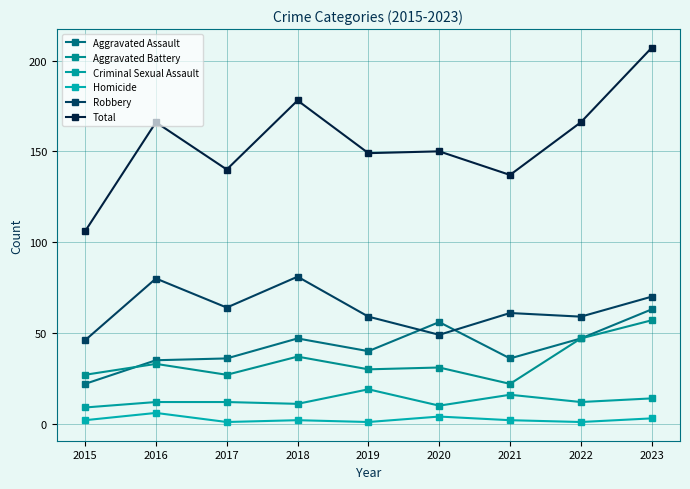

At which label does Criminal Sexual Assault reach its minimum?

2015